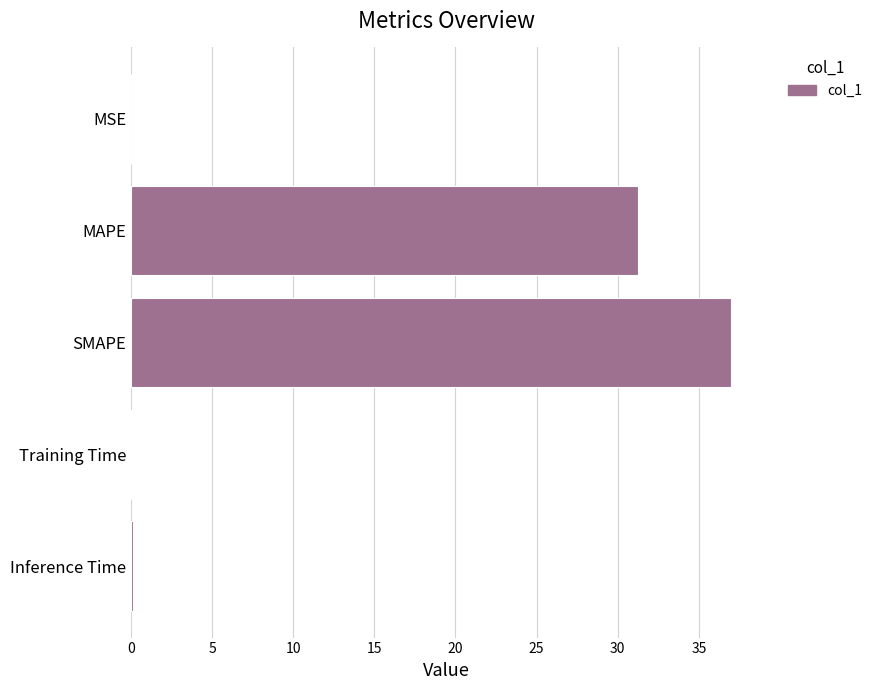

What is the sum of all values?

68.4